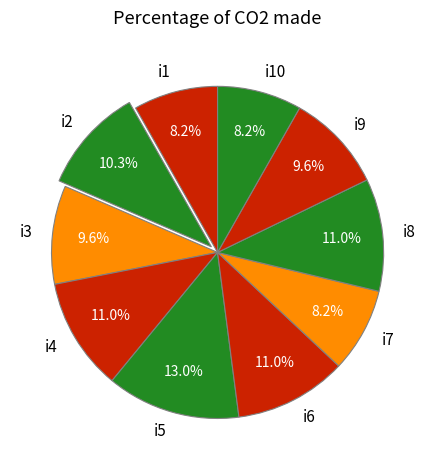

Count the number of slices in the pie.

10